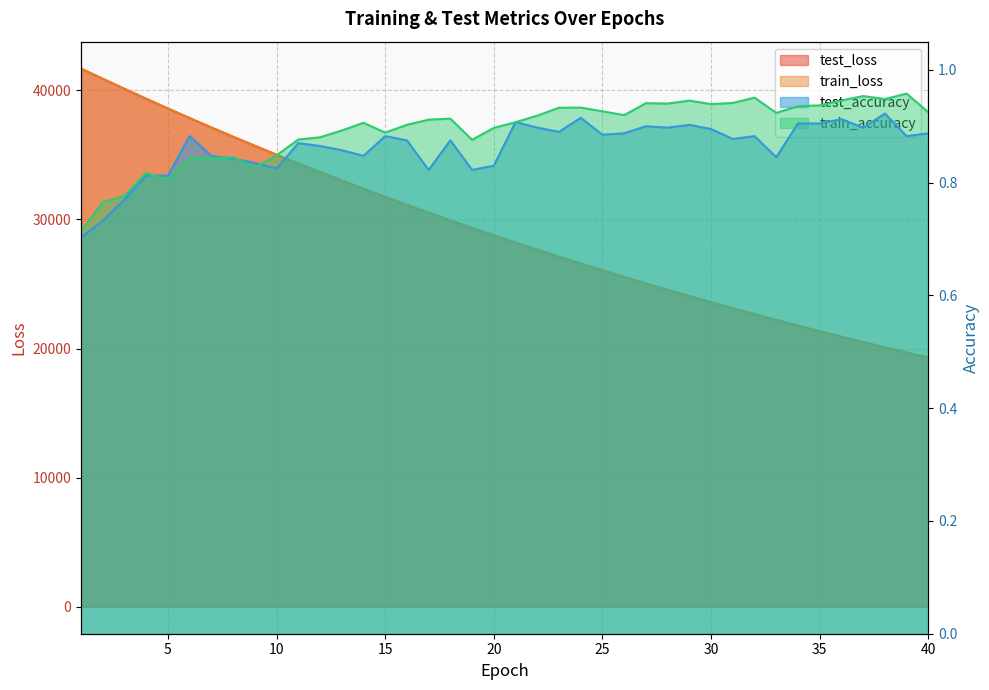

Which has a higher value, 40 or 20?

20